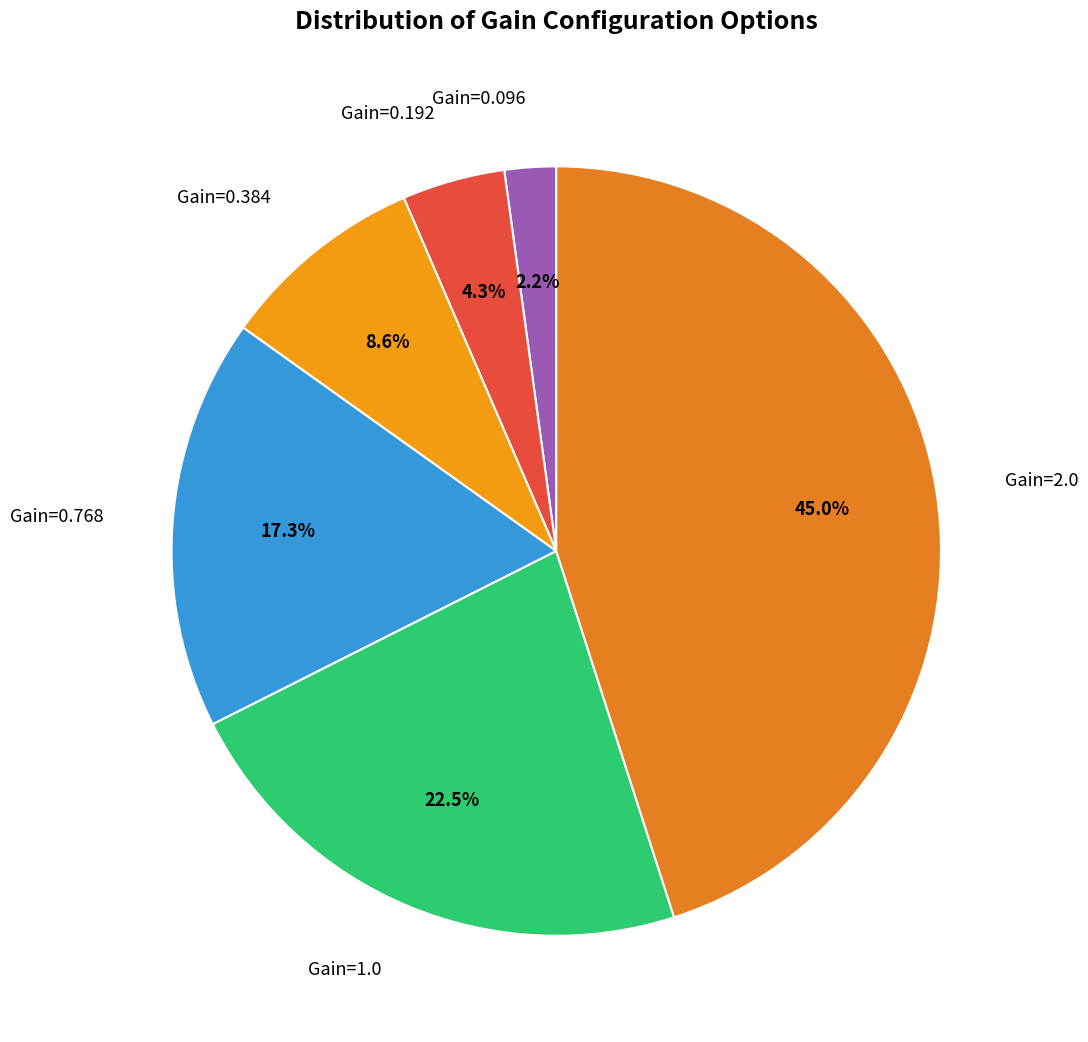

Does any single category account for the majority?

No